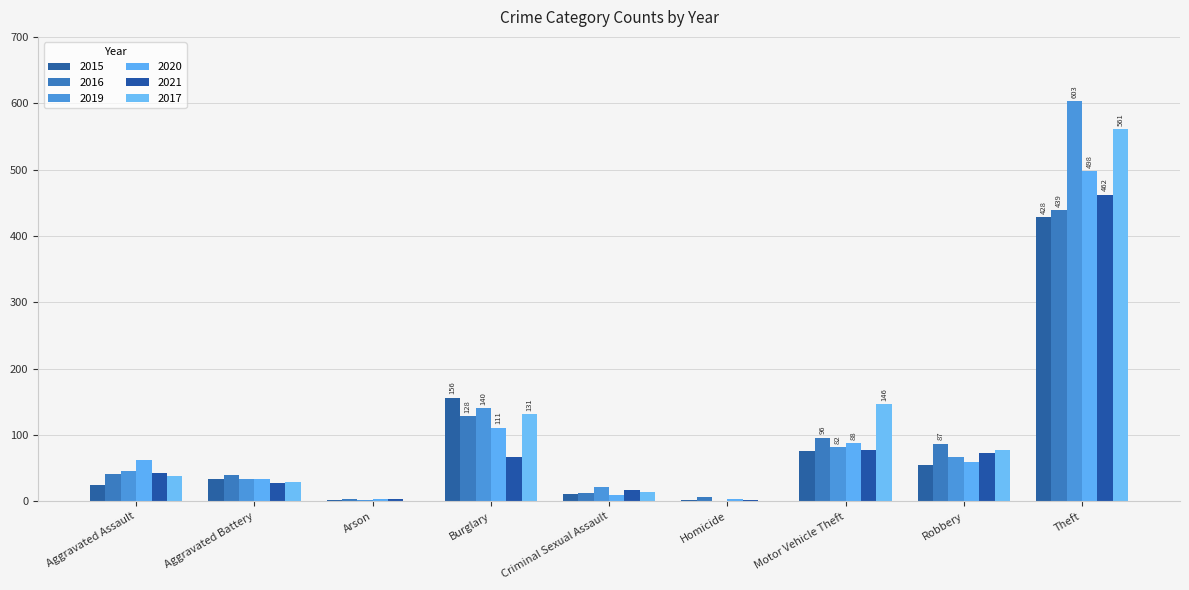

Between Arson and Robbery, which series saw the biggest shift?

2016